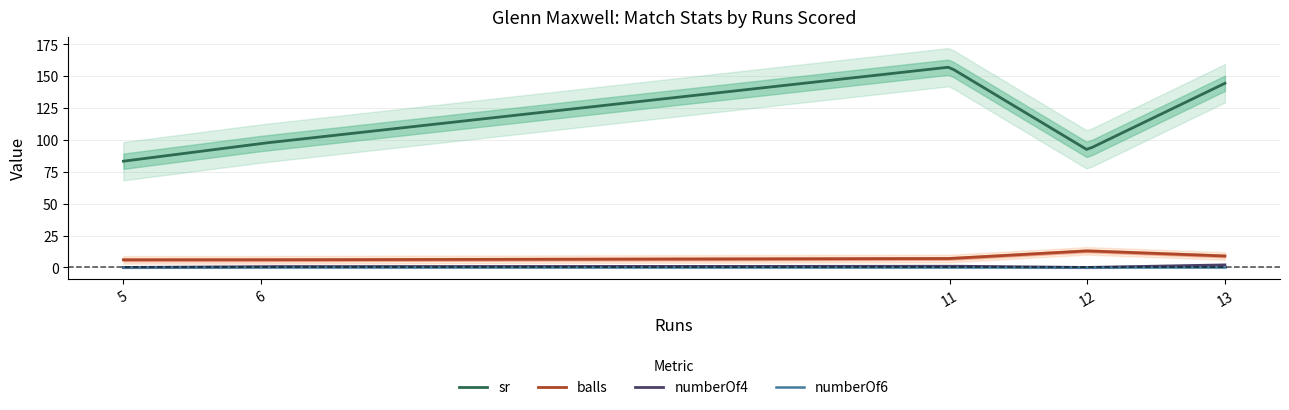

Between 13 and 12, which is larger?

13